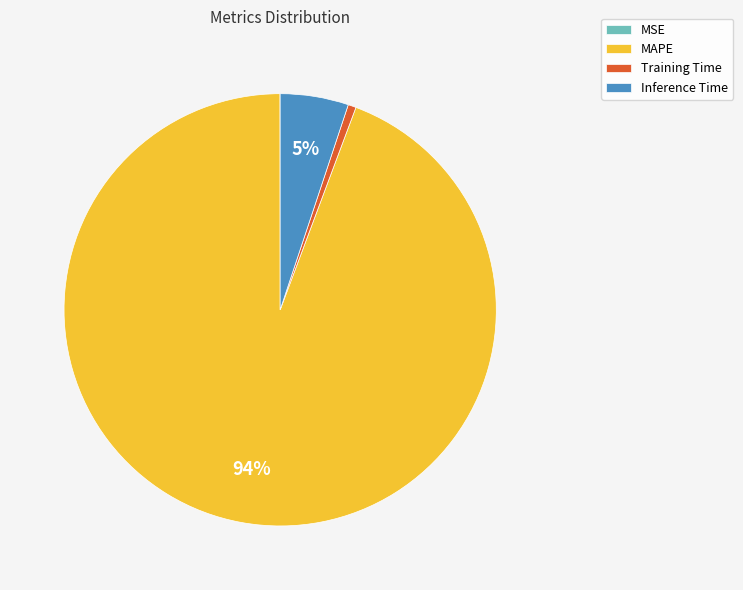

To the nearest percent, what is the average slice percentage?

25%